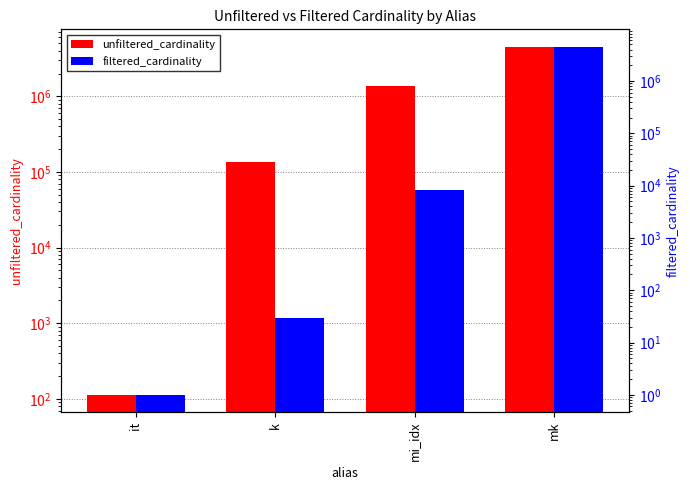

What is the highest value of the filtered_cardinality series?

4523930